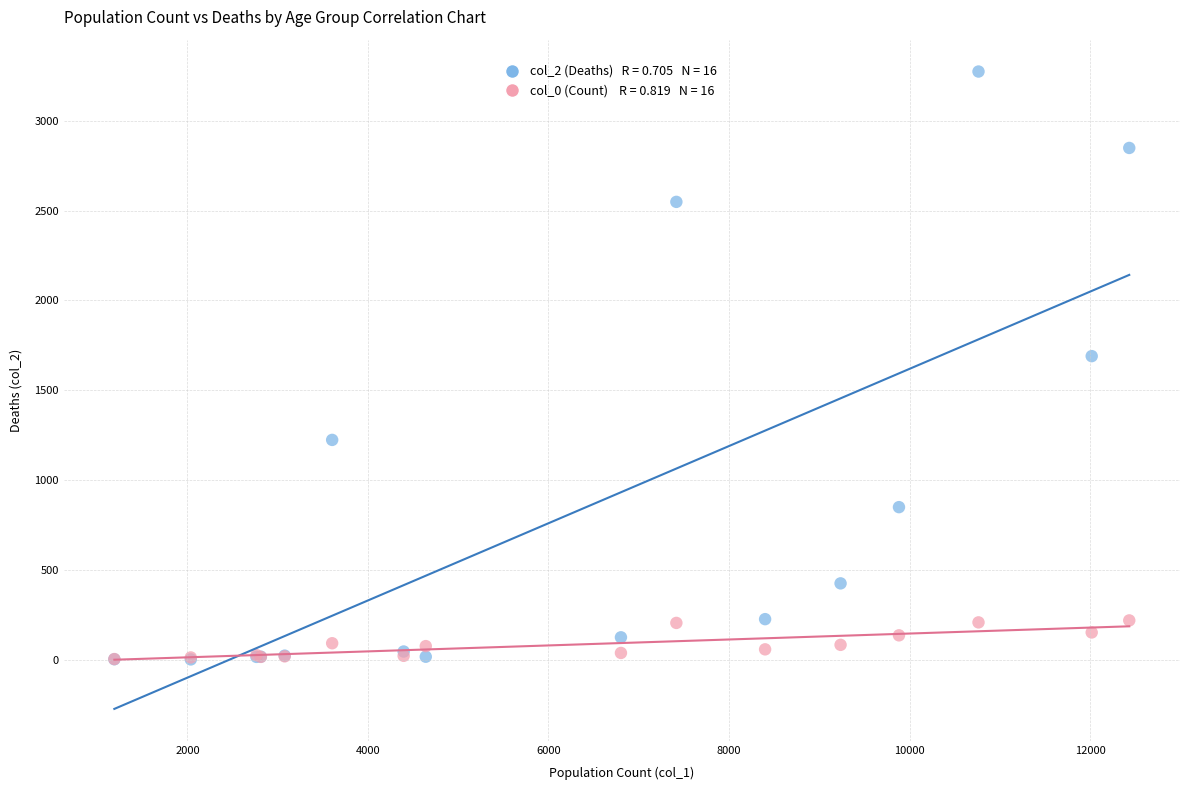

Across all series, what Y value is closest to 1638?

1690